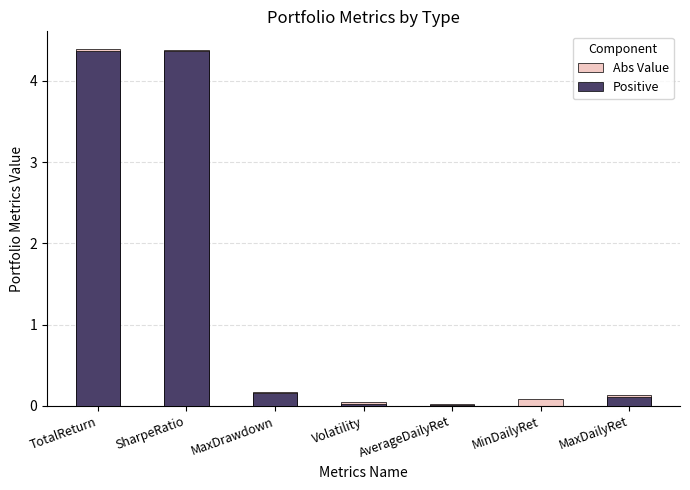

Count the number of categories in the chart.

7